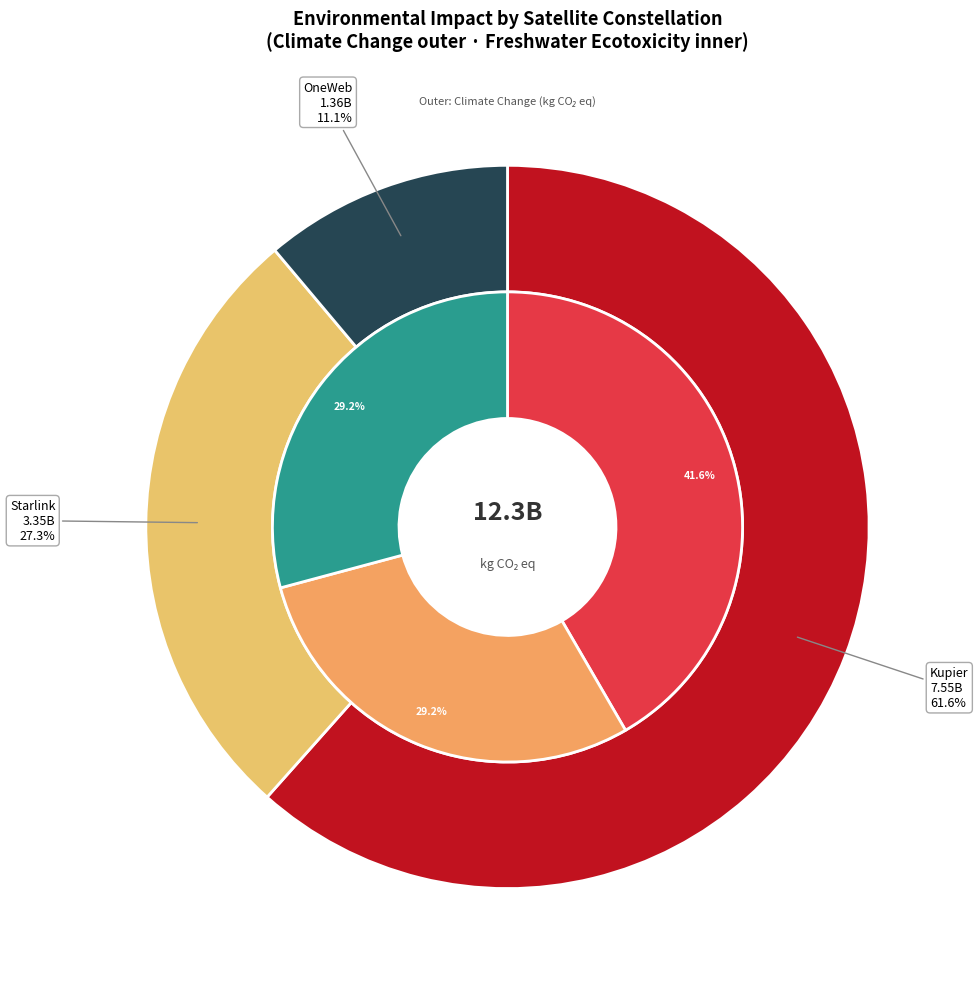

Is there any slice that represents more than half of the pie?

Yes